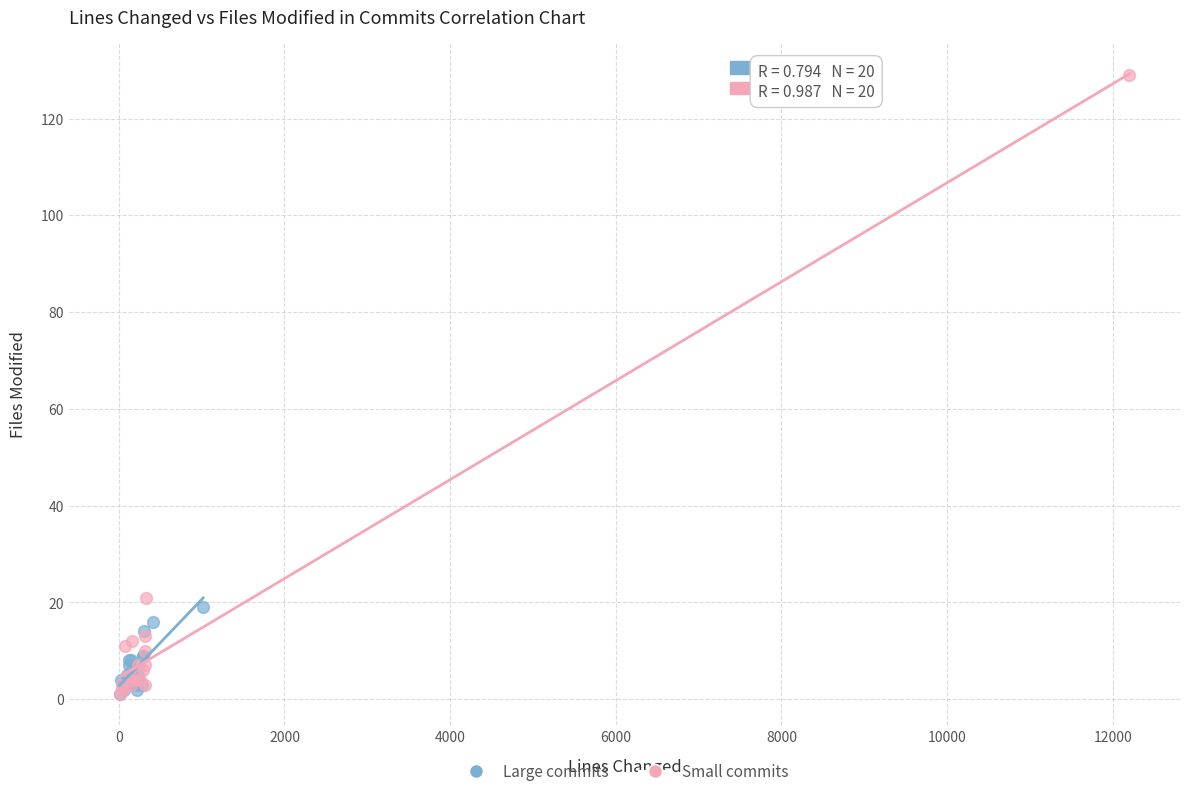

Which series reaches the maximum Y coordinate?

Small commits